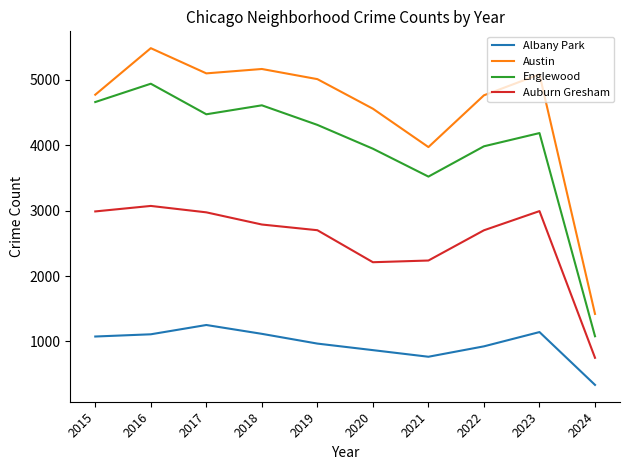

What is the highest value of the Auburn Gresham series?

3071